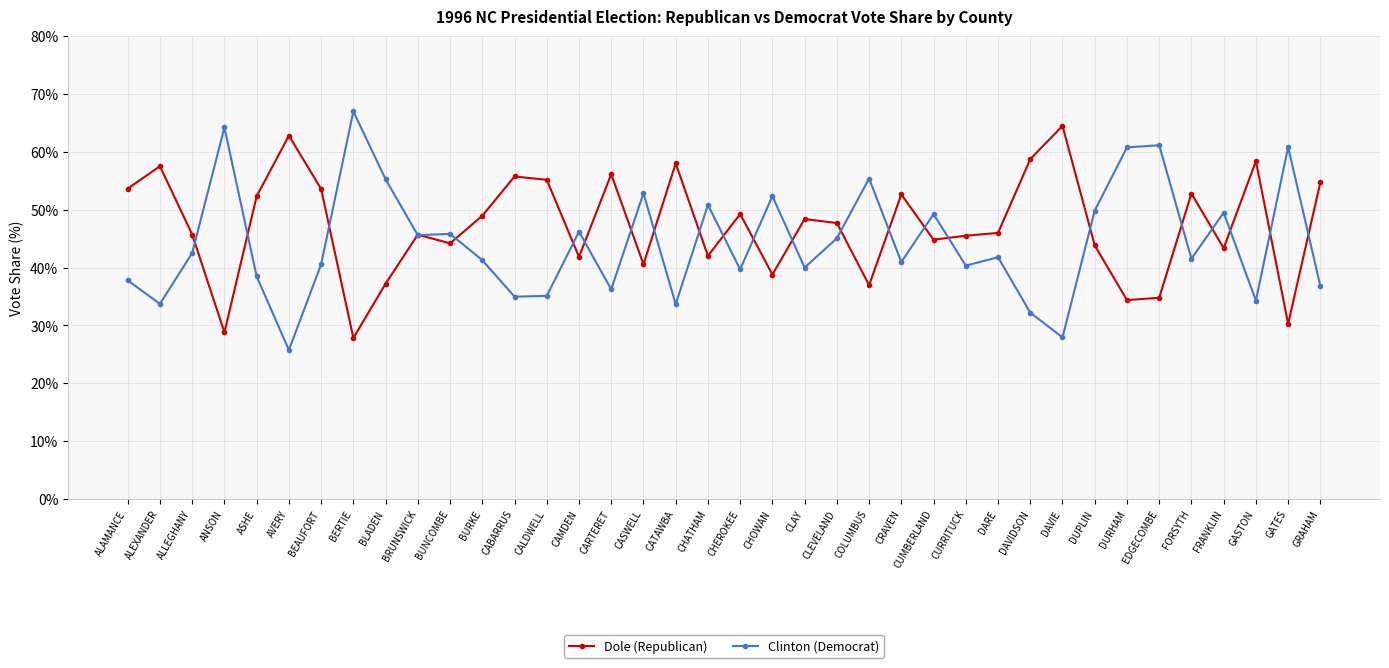

What is the lowest value of the Clinton (Democrat) series?

25.8